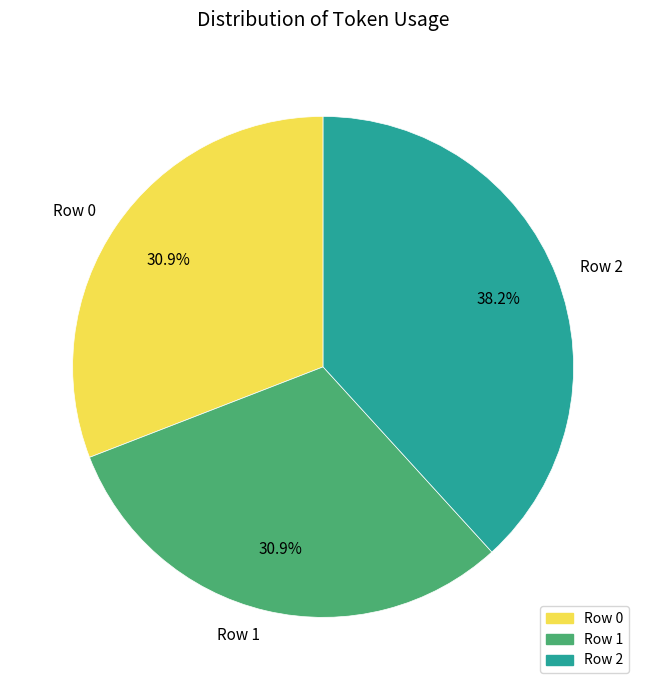

How many segments does this pie chart have?

3